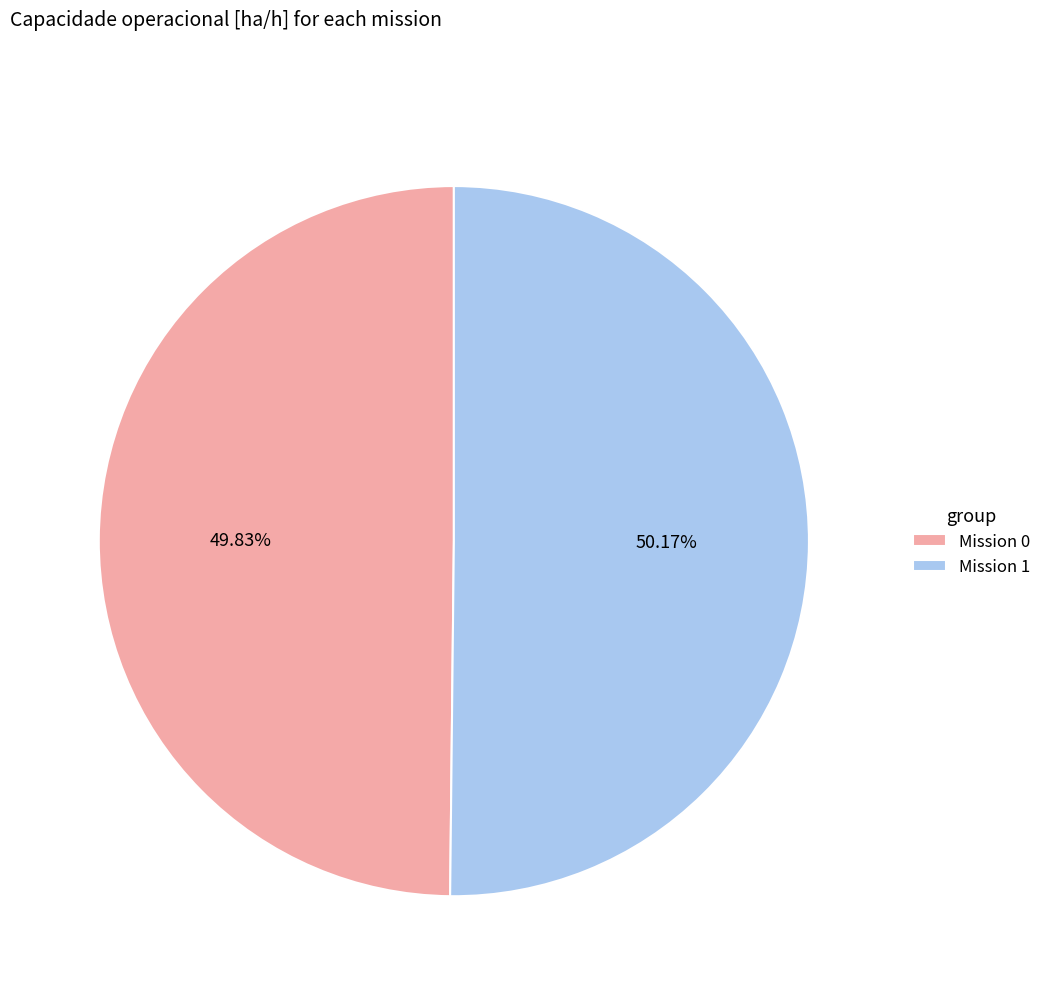

Is the sum of Mission 0 and Mission 1 greater than half?

Yes